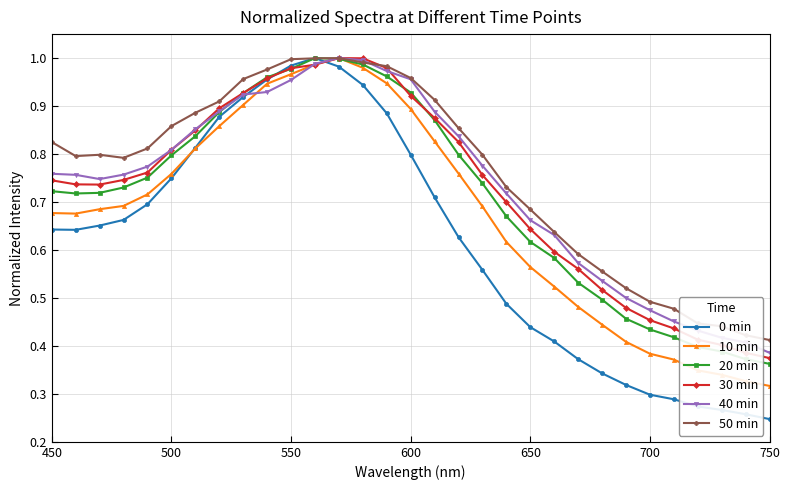

Which series has the largest range (max minus min)?

0 min